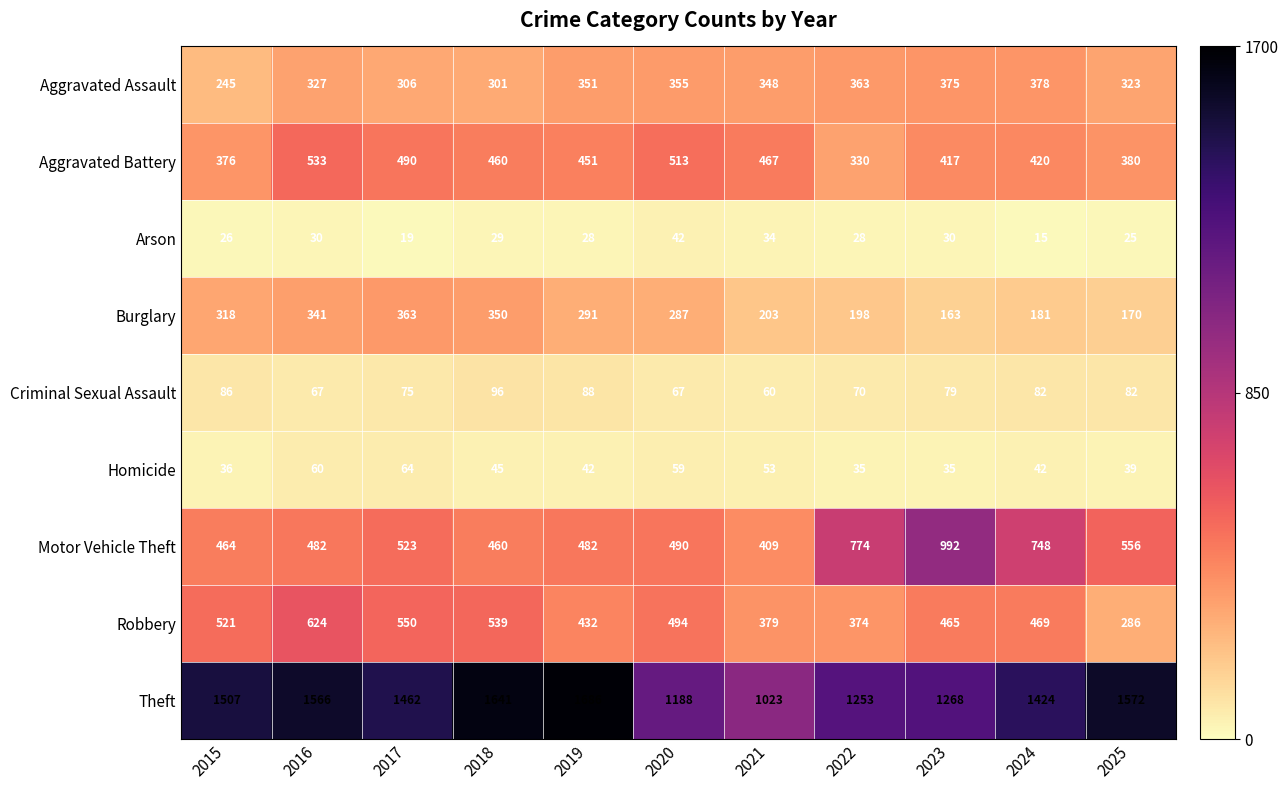

How many categories are shown in the chart?

11